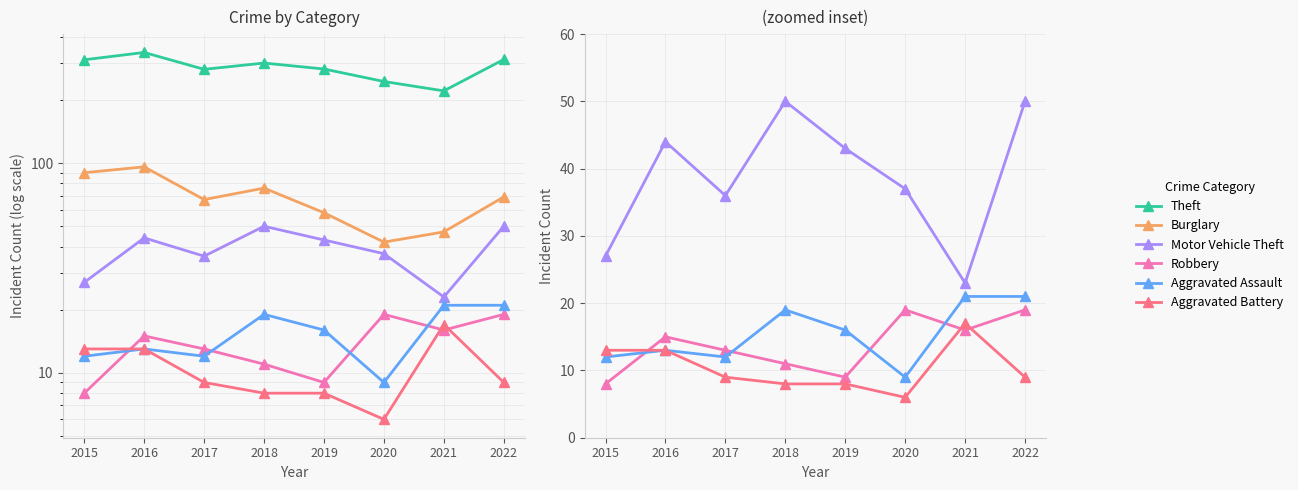

How many data points in Aggravated Assault are less than 16?

4